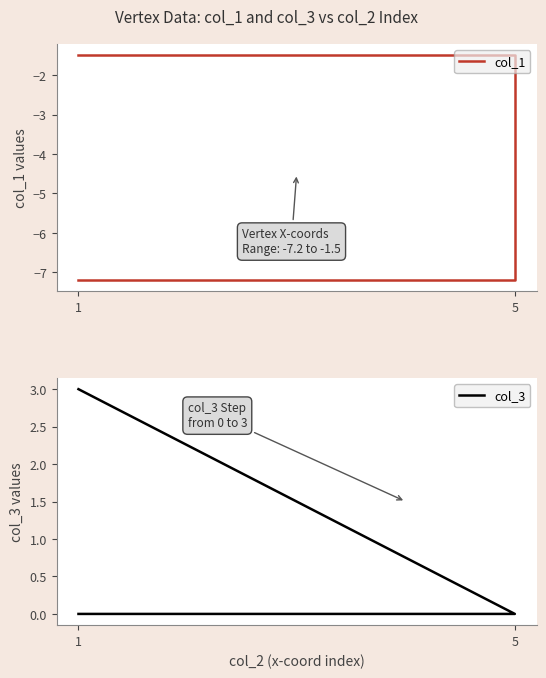

What is the difference between the maximum and minimum values in the col_1 series?

5.7